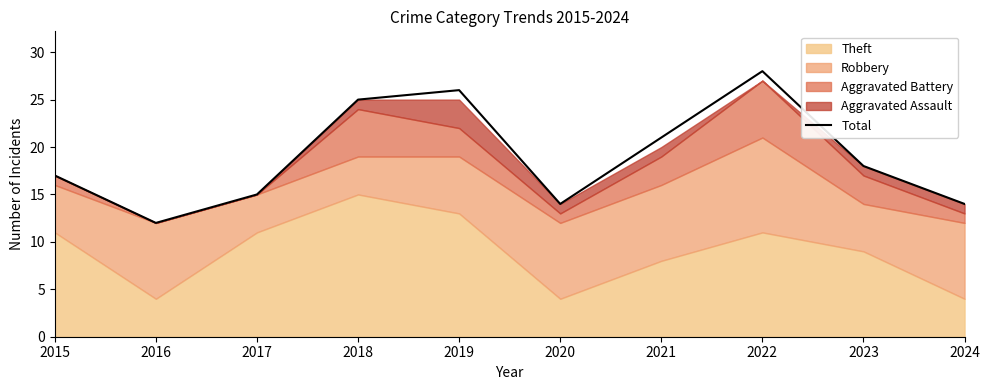

Reading right to left, extract all data points from this chart.

14	18	28	21	14	26	25	15	12	17